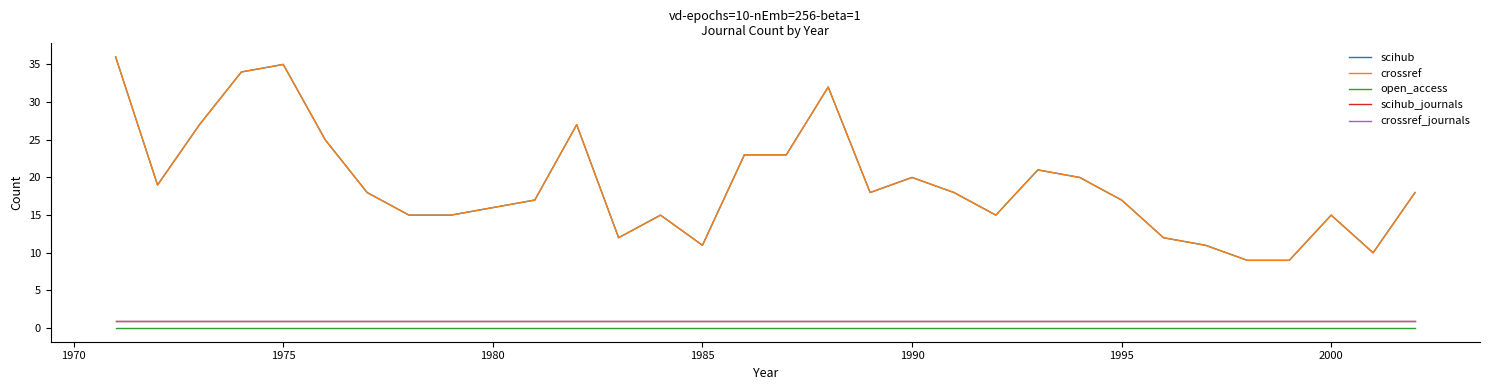

Is this an area chart (filled region under the line)?

No